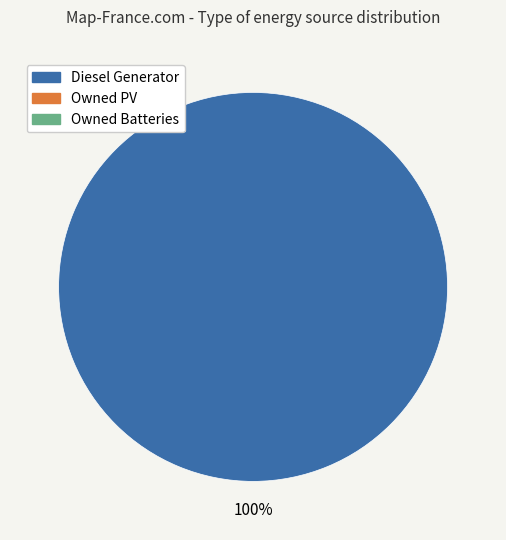

Is there a majority slice in this chart?

Yes